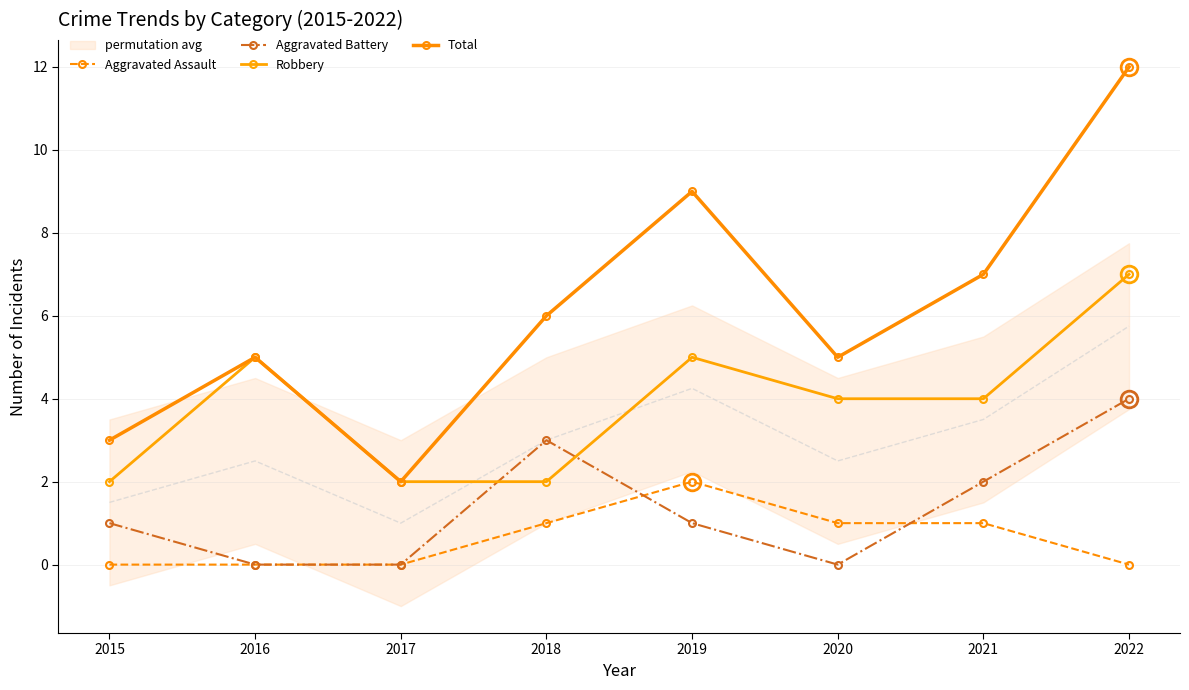

How many times do Aggravated Assault and Aggravated Battery cross each other?

2